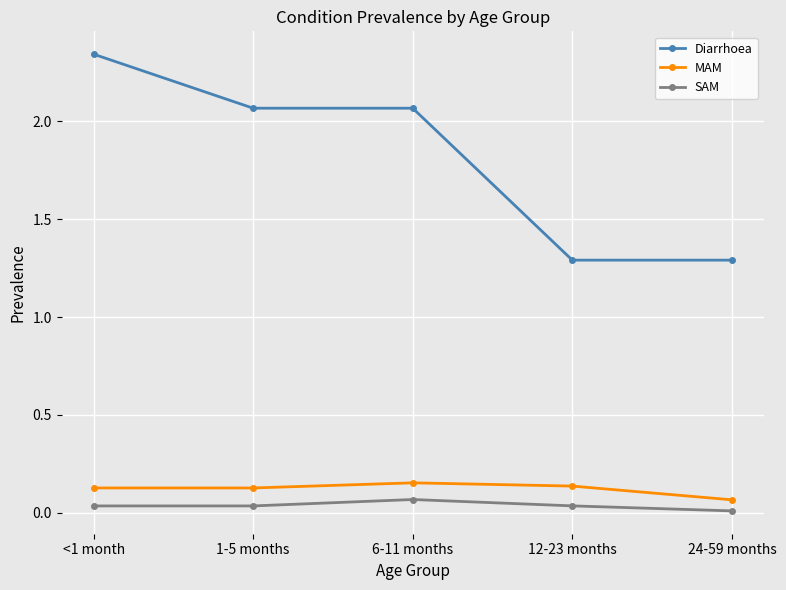

How many lines are shown in the chart?

3